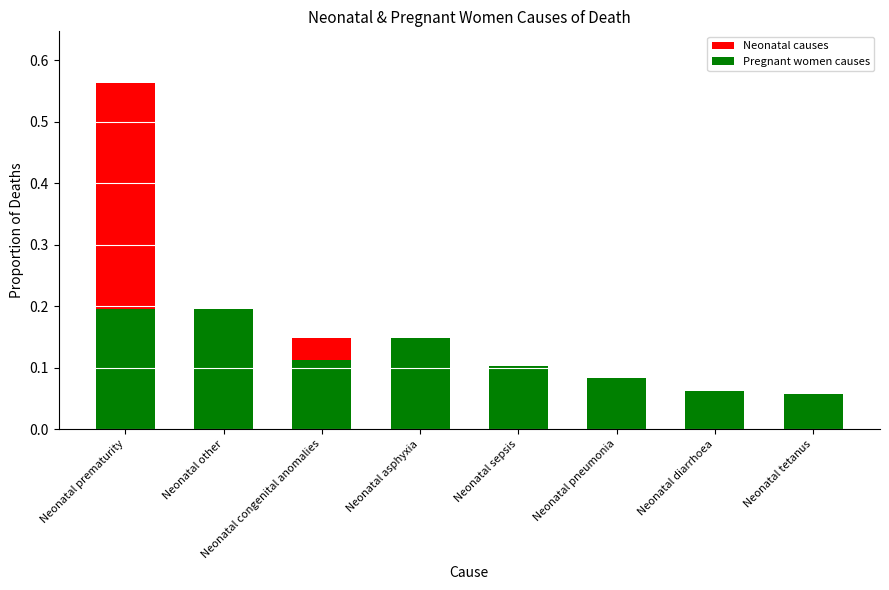

At how many categories does at least one series exceed 0?

8